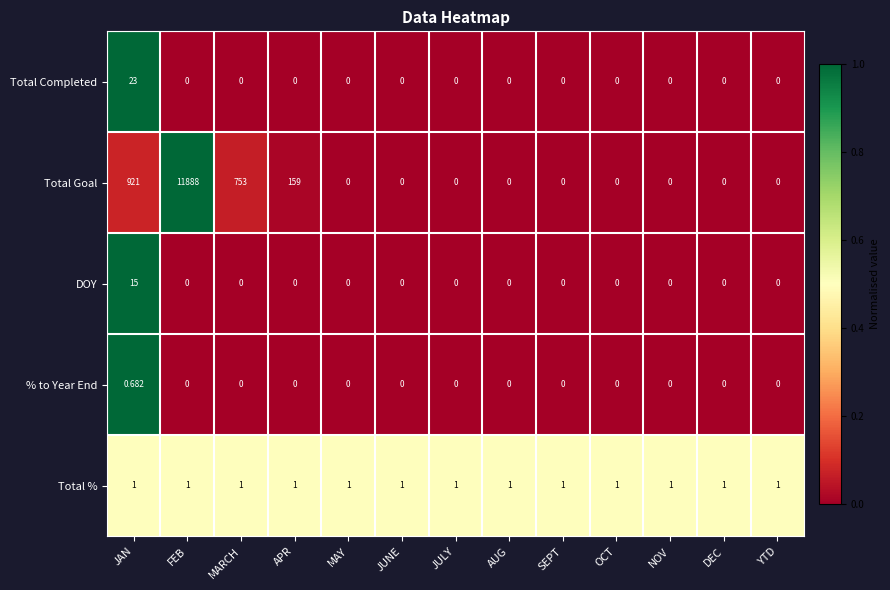

At which category is the sum across all series the highest?

FEB